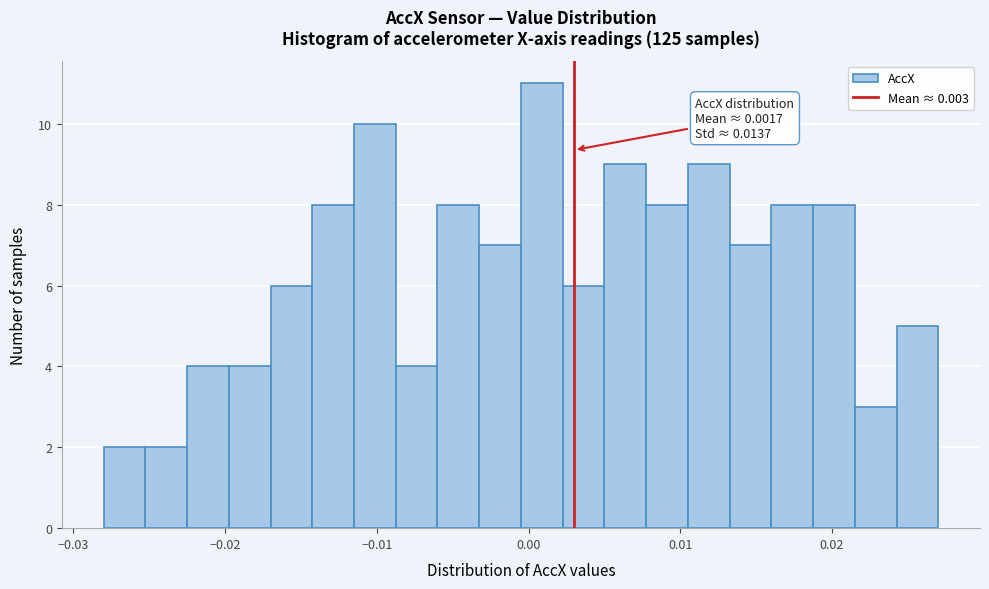

Around what value on the x-axis is the tallest bar? Give the approximate position of its centre, as read against the axis.

0.001